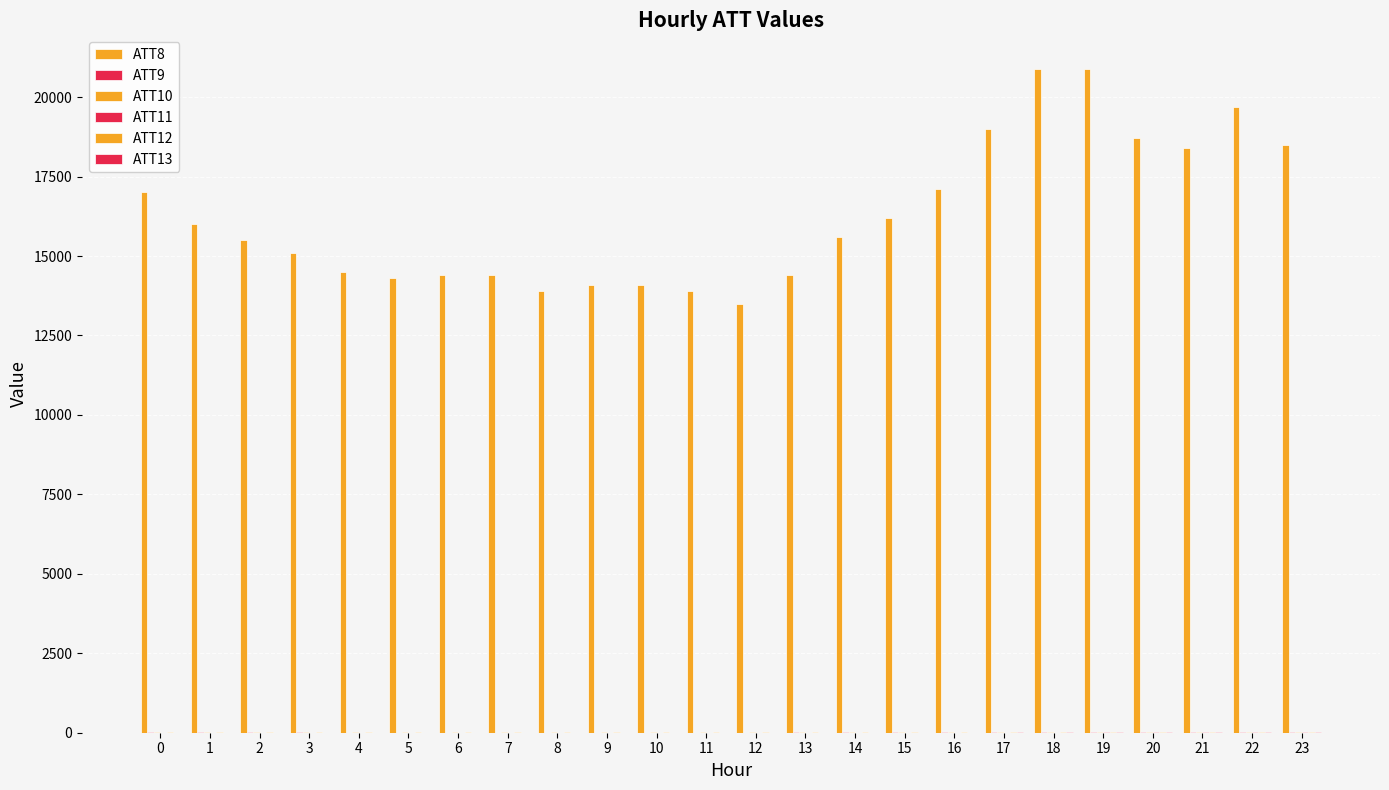

What is the difference between the ATT13 values at 8 and 14?

0.6